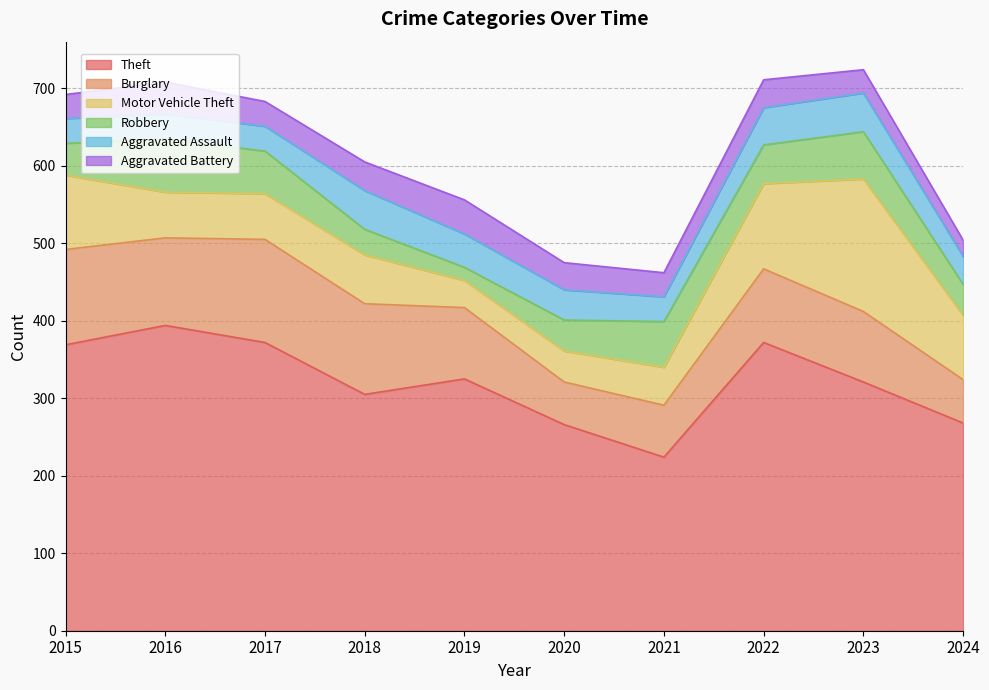

Reading left to right, what are all the values shown in this chart?

Theft: 369	394	372	305	325	266	224	372	321	268
Burglary: 123	113	133	117	92	55	67	95	91	56
Motor Vehicle Theft: 96	59	59	63	35	40	49	110	171	83
Robbery: 41	69	55	33	17	40	59	50	61	40
Aggravated Assault: 32	32	32	50	43	39	32	48	50	36
Aggravated Battery: 31	41	32	37	44	35	31	36	30	21